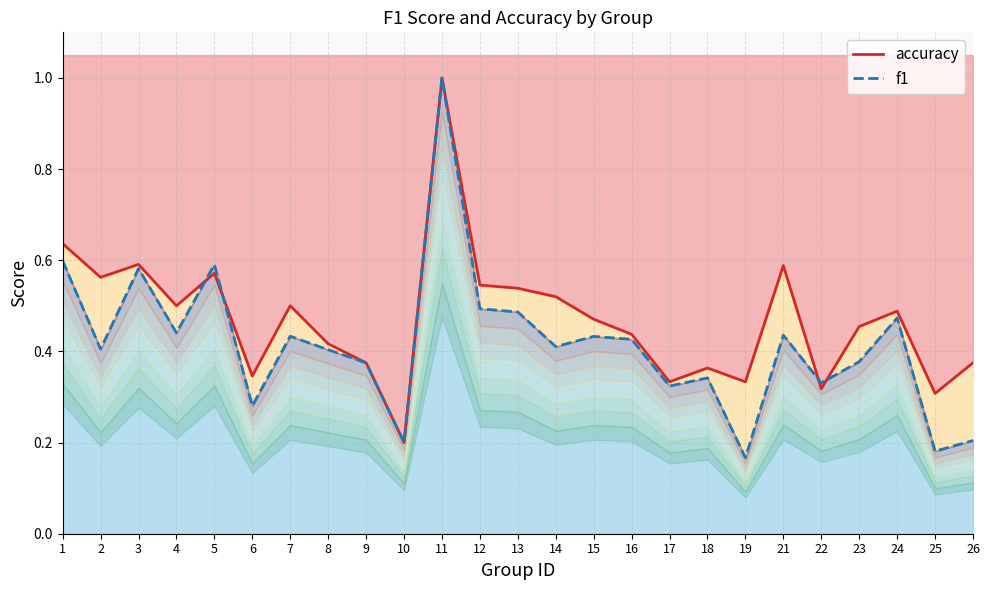

What is the smallest value displayed?

0.2